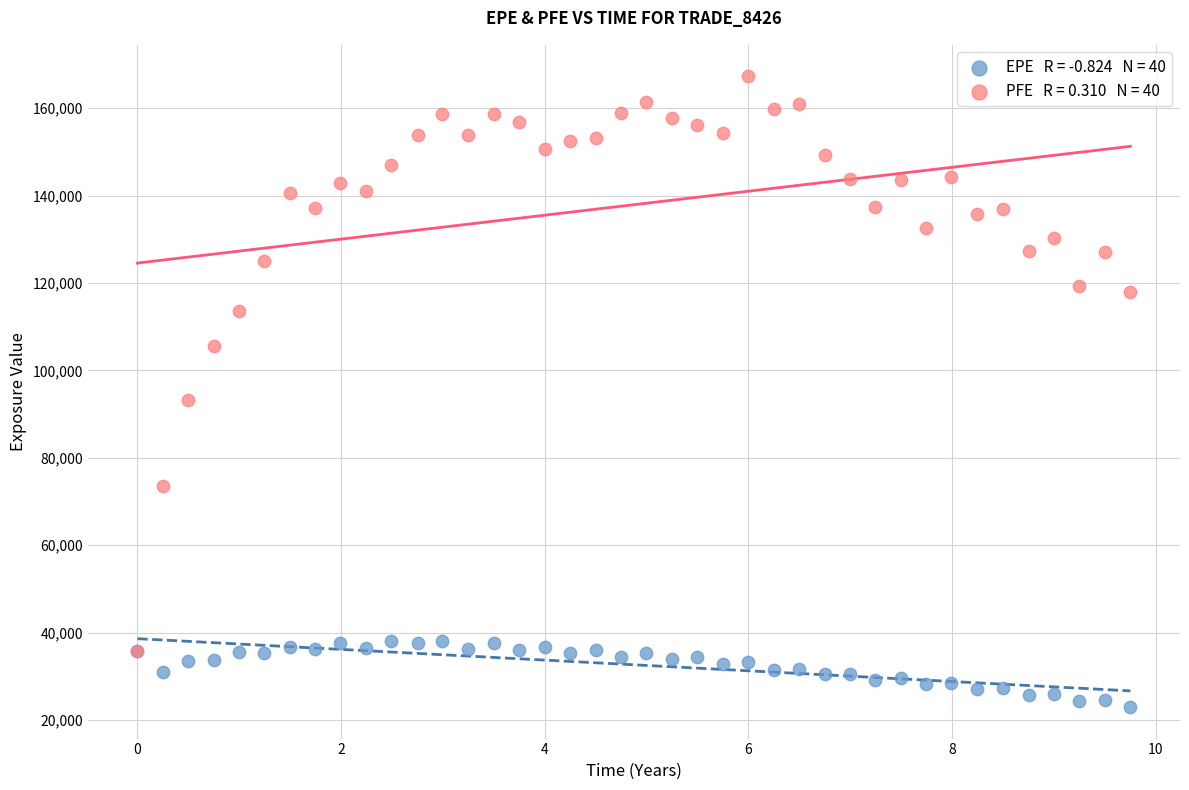

Across all series, what Y value is closest to 95109?

93256.2